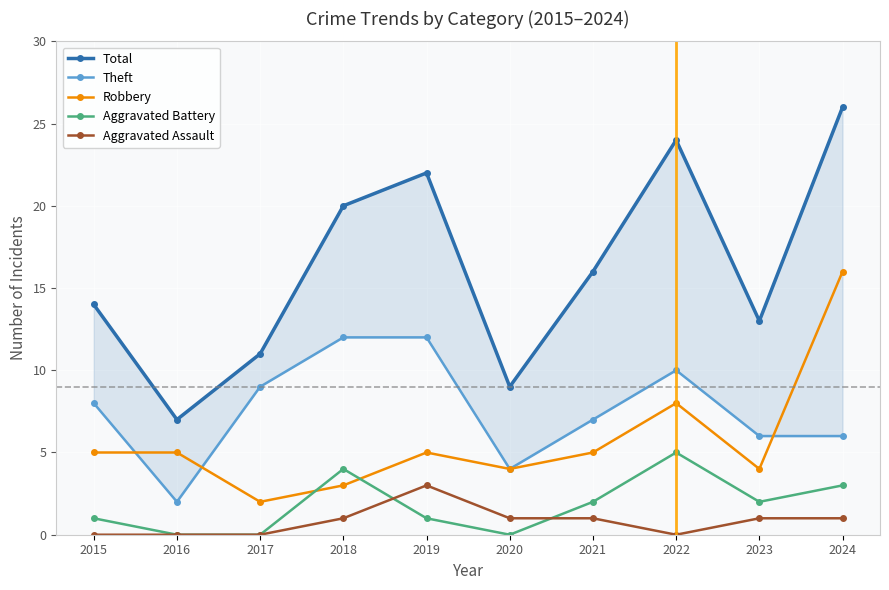

At which label does Total reach its peak?

2024